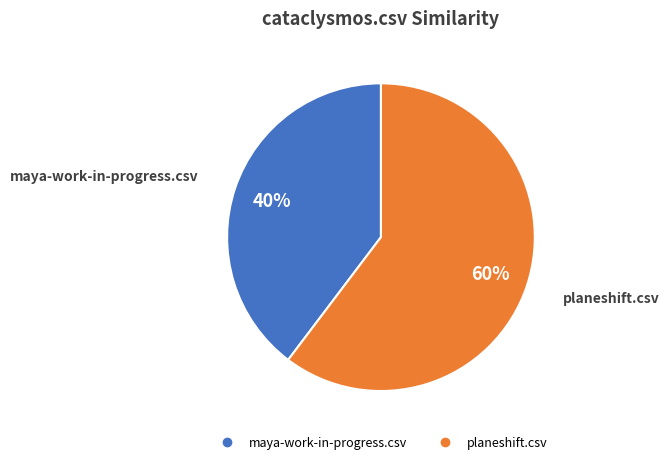

Is there a majority slice in this chart?

Yes